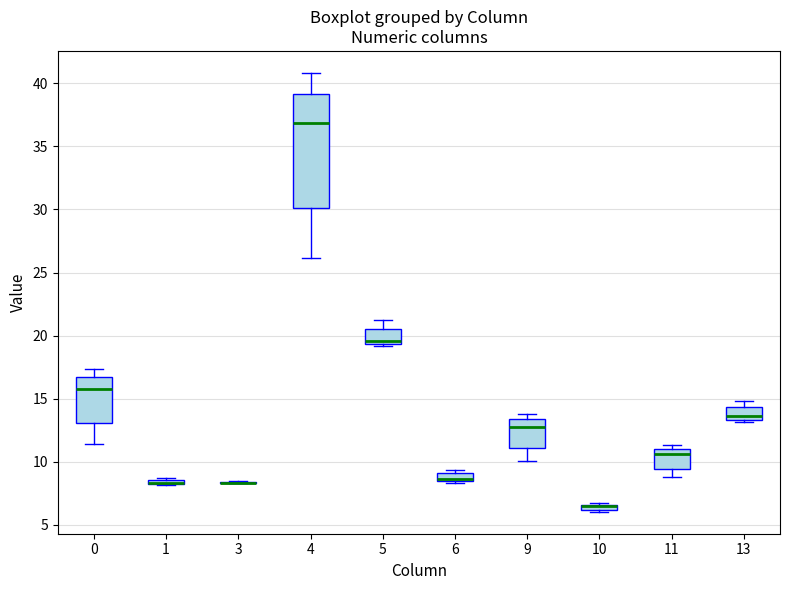

Which box is the tallest, from its lower edge to its upper edge?

4